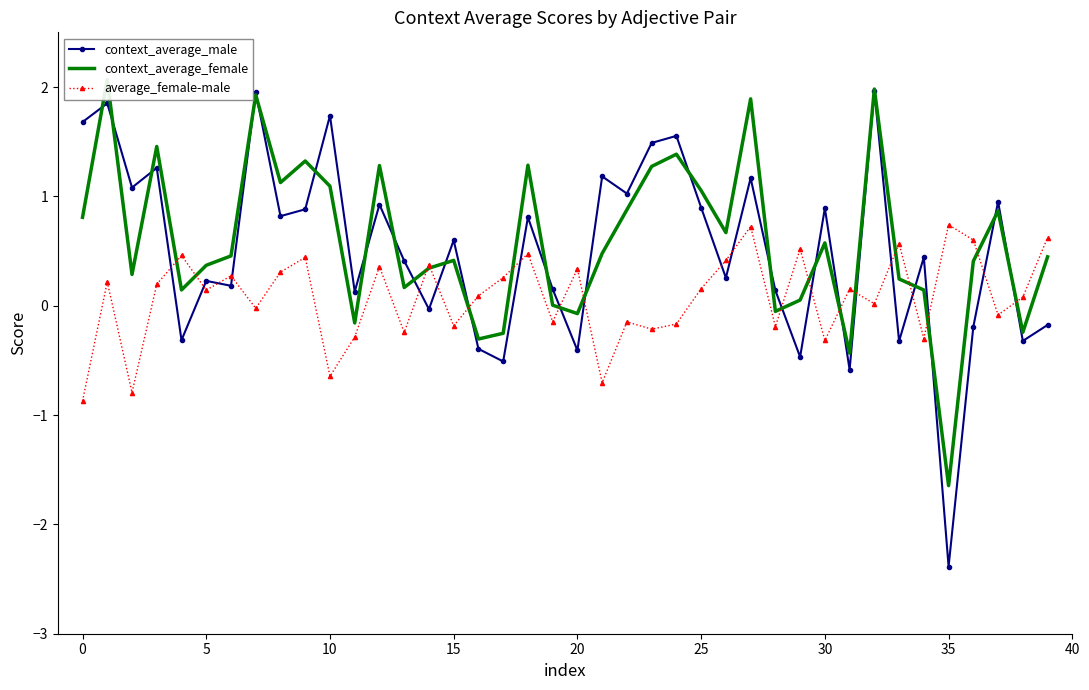

In average_female-male, how many points are higher than both neighbors (excluding endpoints)?

14